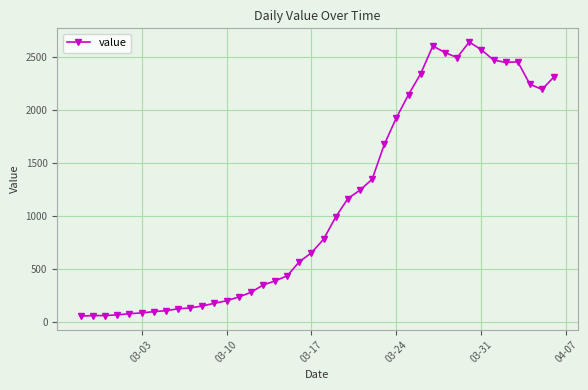

True or false: the data has more than 0 interior local peaks.

True